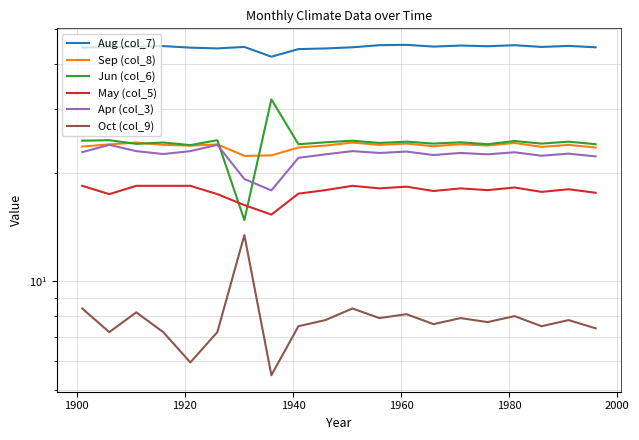

What is the difference between the maximum and second lowest values in the Aug (col_7) series?

1.2